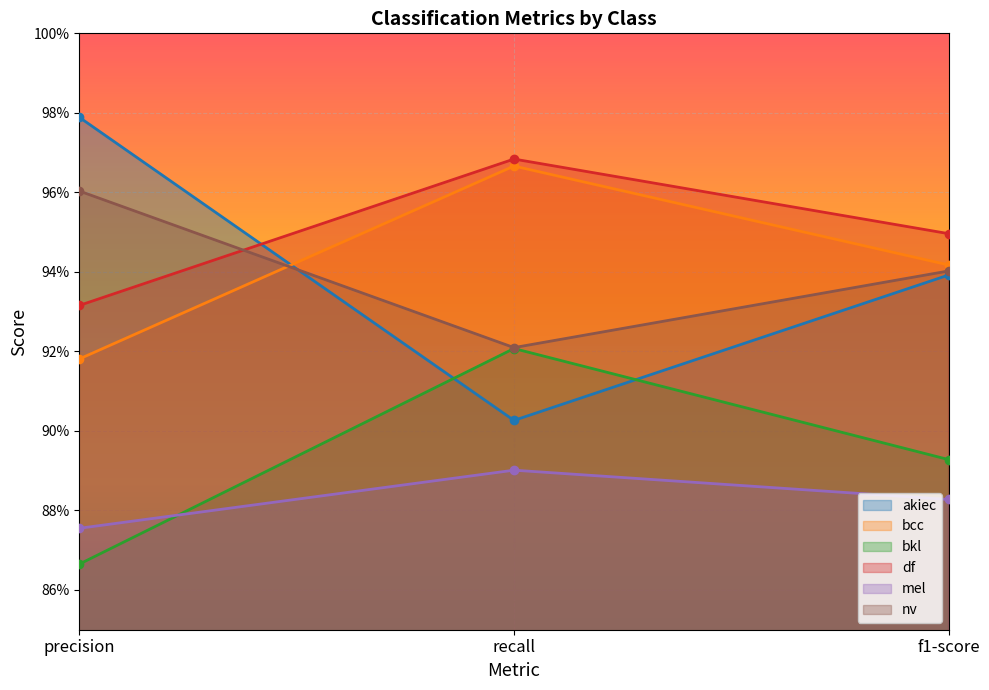

True or false: nv has a value of 1.5 at recall.

False